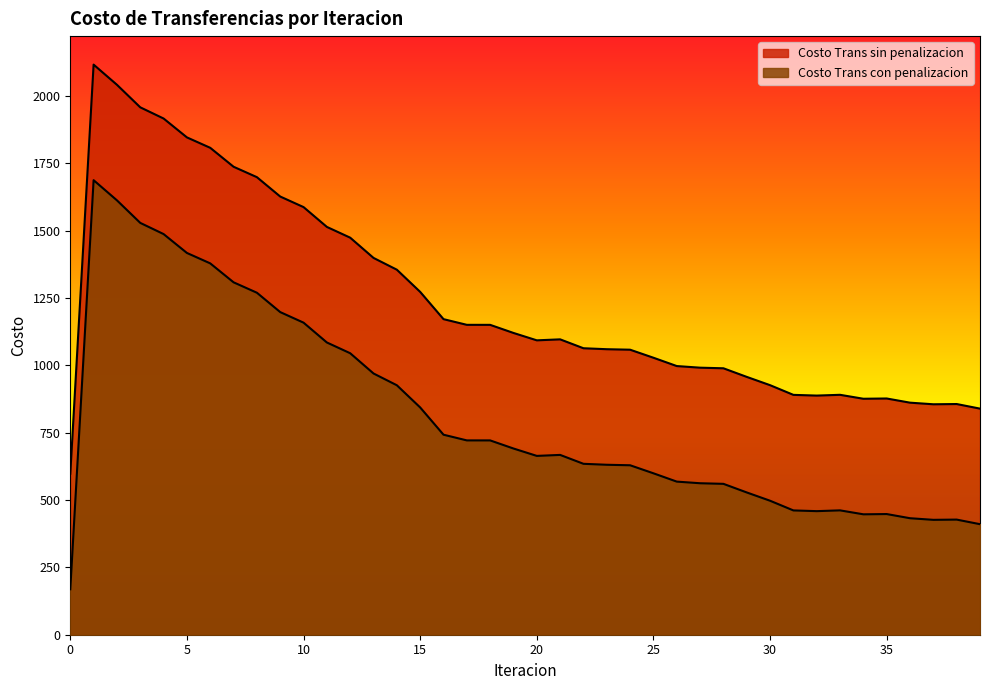

Reading left to right, extract all data points from this chart.

Costo Trans sin penalizacion: 0=597.8	1=2116.7	2=2041.9	3=1958.2	4=1916.6	5=1846.5	6=1807.8	7=1737.5	8=1698.9	9=1627.0	10=1587.7	11=1514.1	12=1474.2	13=1399.0	14=1355.3	15=1272.9	16=1171.7	17=1150.6	18=1150.5	19=1120.4	20=1093.0	21=1096.7	22=1063.7	23=1060.1	24=1058.2	25=1028.4	26=997.5	27=991.5	28=989.3	29=957.3	30=926.5	31=890.6	32=887.9	33=890.8	34=876.1	35=877.1	36=861.6	37=855.6	38=856.5	39=839.5
Costo Trans con penalizacion: 0=168.8	1=1687.7	2=1612.8	3=1529.1	4=1487.6	5=1417.5	6=1378.8	7=1308.5	8=1269.8	9=1197.9	10=1158.7	11=1085.1	12=1045.1	13=970.0	14=926.2	15=843.8	16=742.6	17=721.5	18=721.4	19=691.4	20=664.0	21=667.6	22=634.6	23=631.0	24=629.2	25=599.3	26=568.5	27=562.4	28=560.2	29=528.2	30=497.5	31=461.5	32=458.8	33=461.7	34=447.1	35=448.0	36=432.5	37=426.6	38=427.5	39=410.4